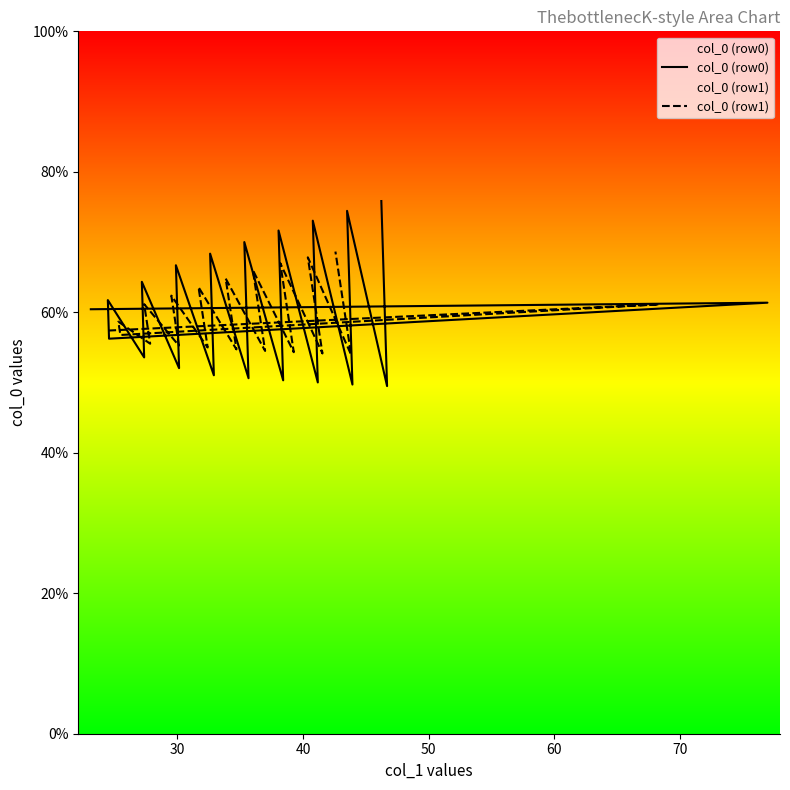

How many interior local valleys does the col_0 (row1) series have?

9